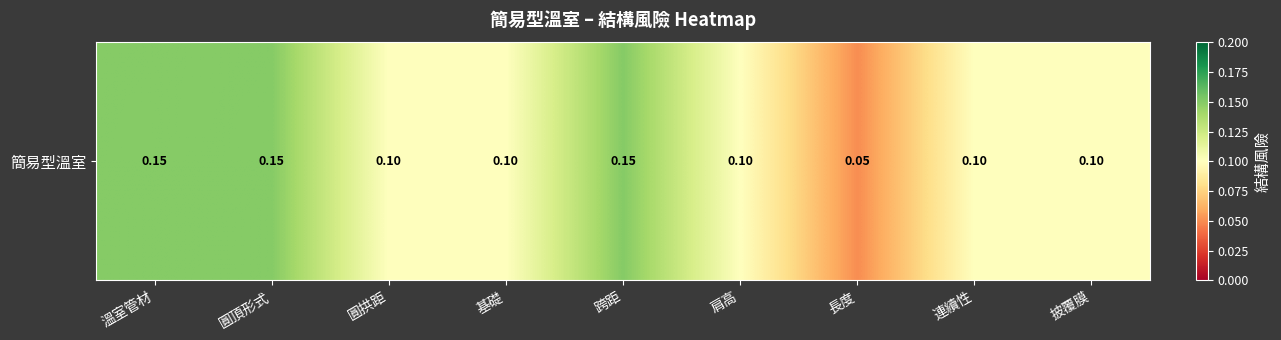

How many categories are shown in the chart?

9